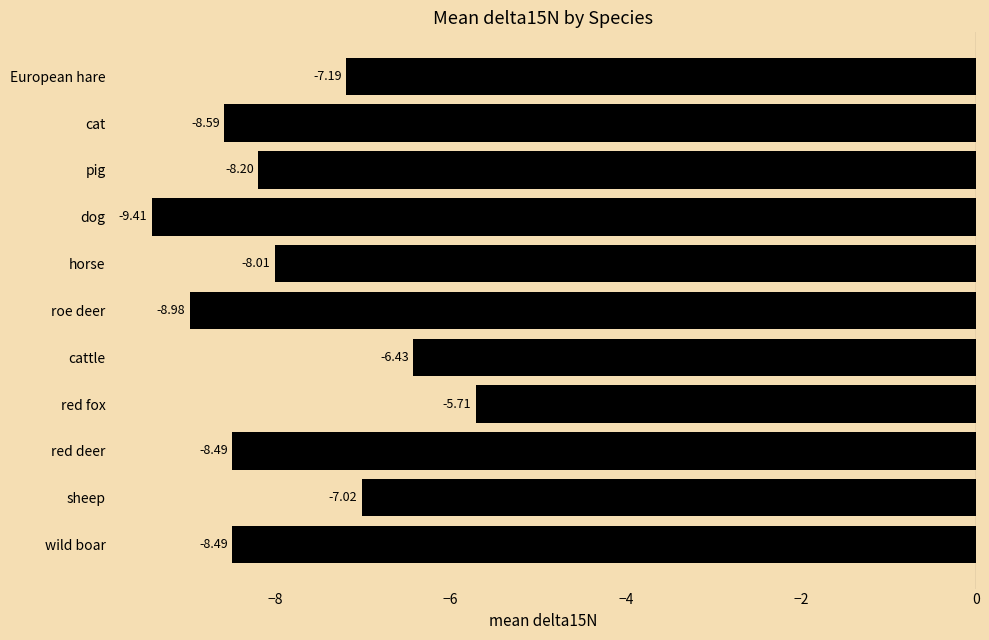

What is the label of the 10th bar from the top?

sheep